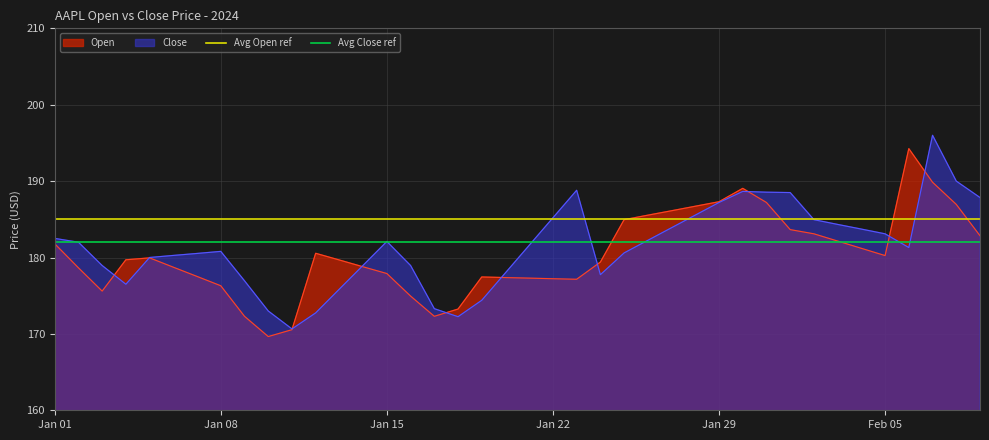

What is the value of the Avg Open ref point at the 2nd from the left?

185